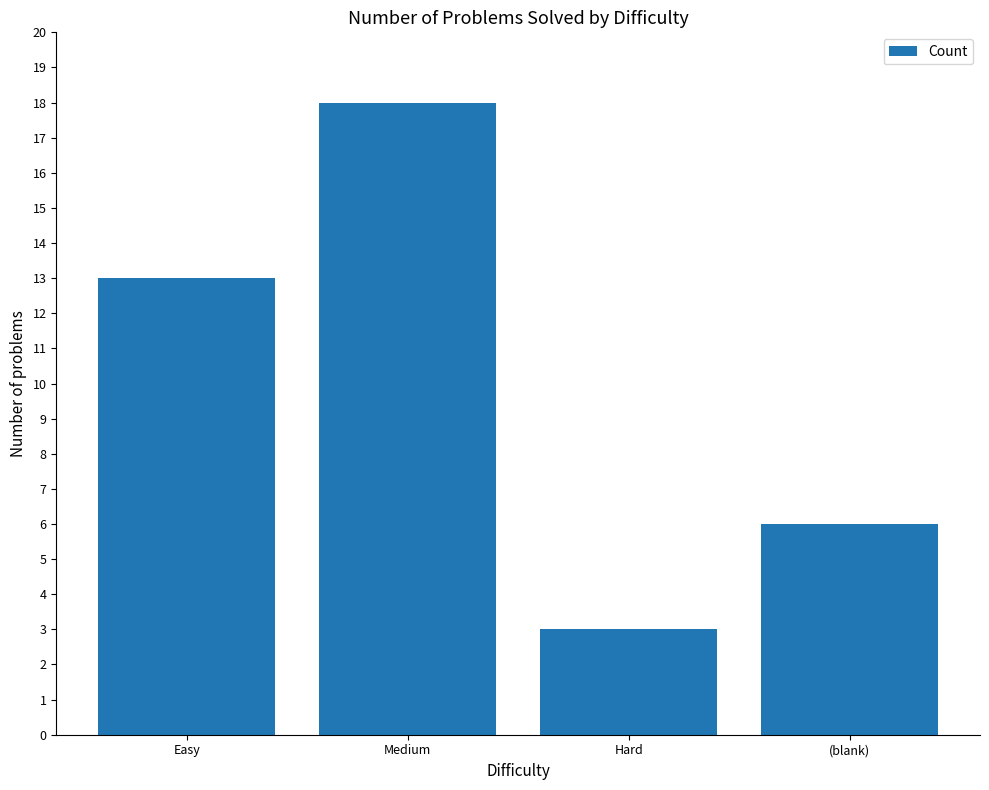

Are the bars grouped side by side (vs. stacked)?

No